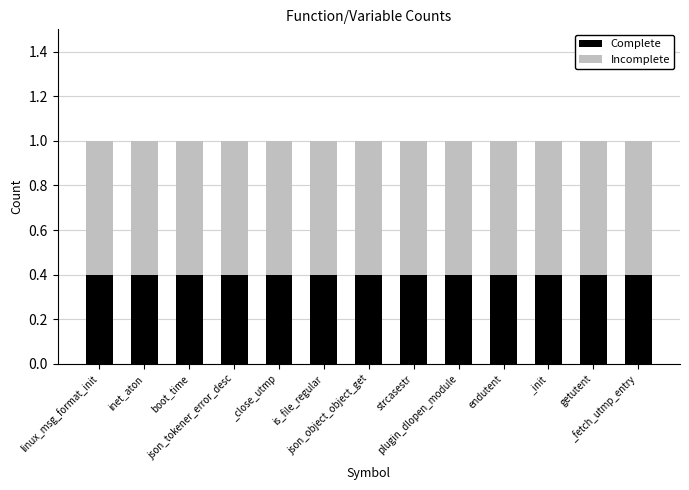

What is the lowest value of the Complete series?

0.4